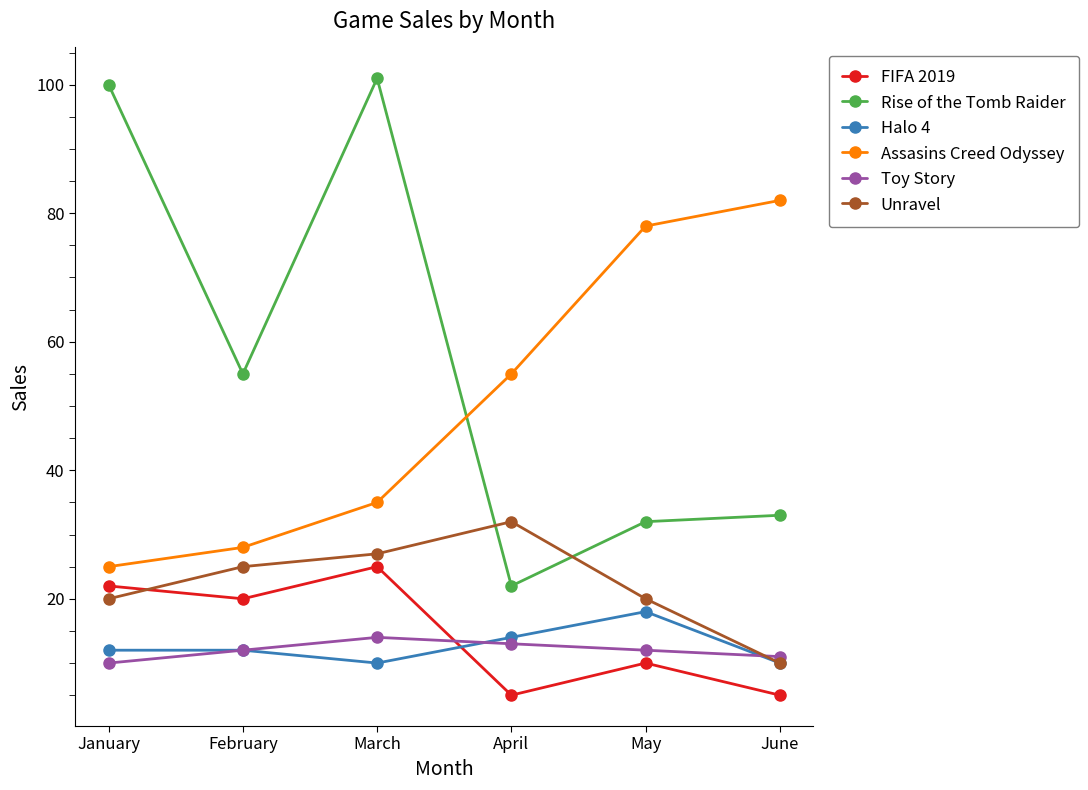

What is the spread (max minus min) of values at May?

68